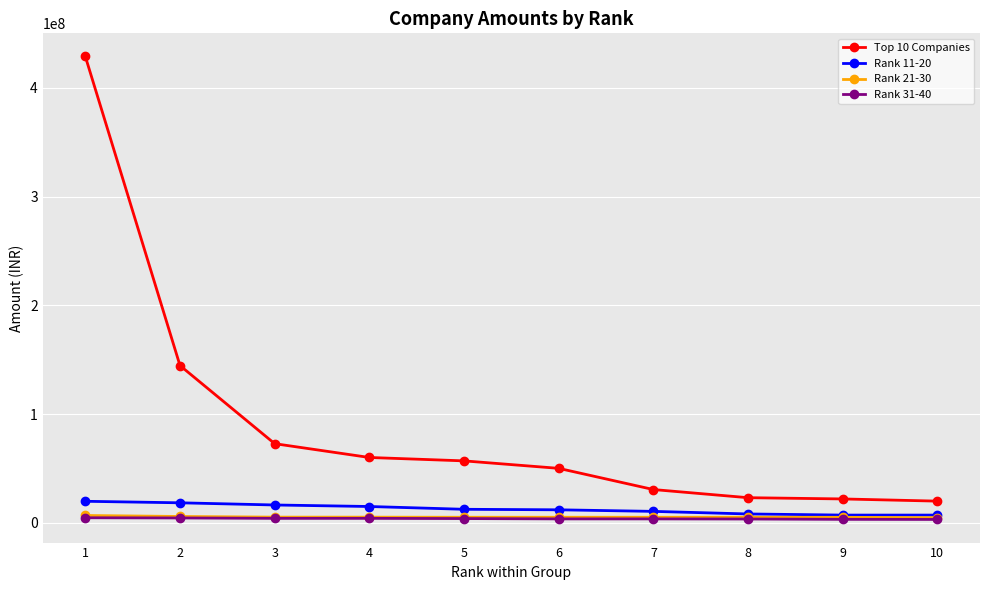

What is the greatest value displayed?

428930270